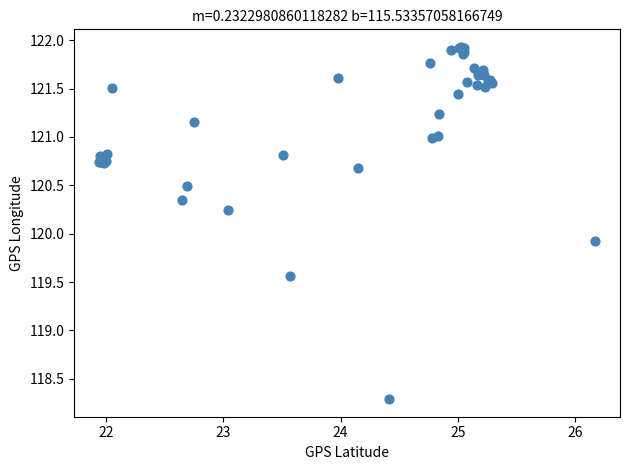

What Y value in the scatter plot is closest to 120?

119.9